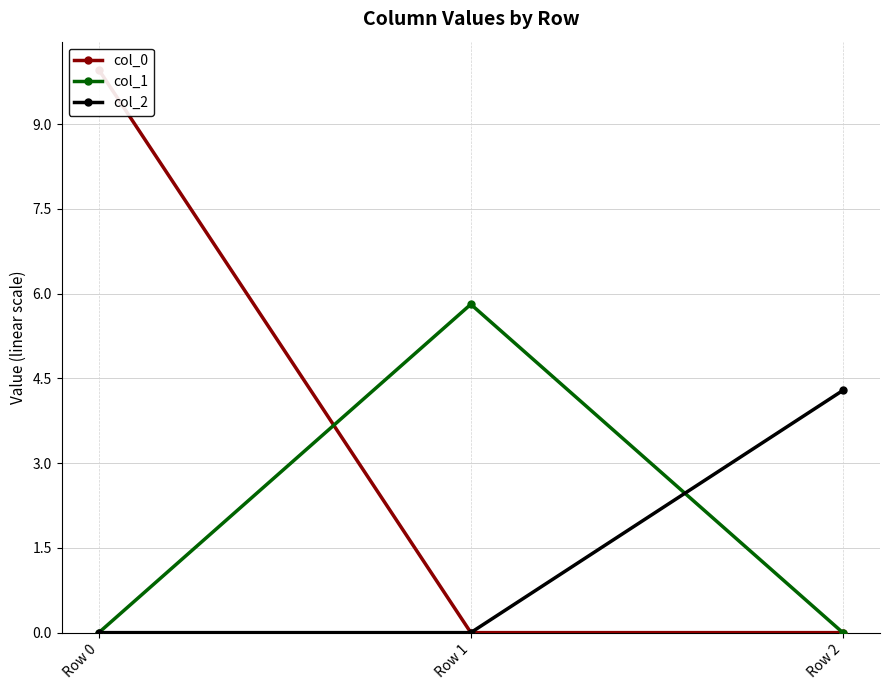

What is the sum of all col_0 values?

10.0